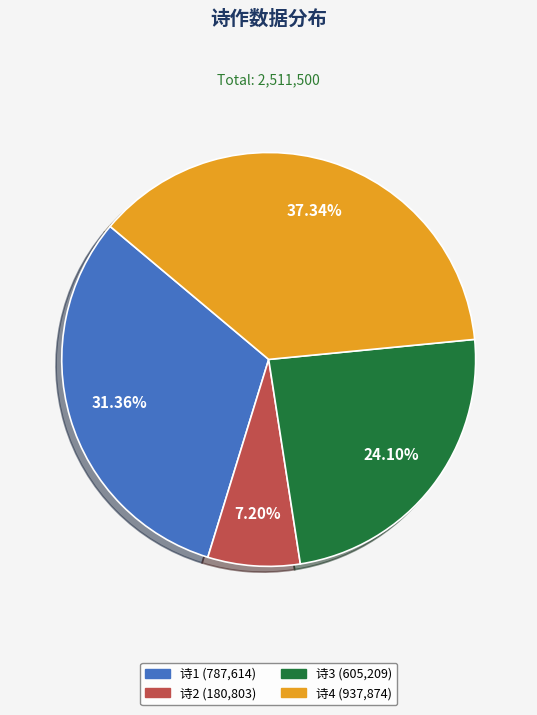

To the nearest percent, what is the difference between the largest and smallest slice percentages?

30%